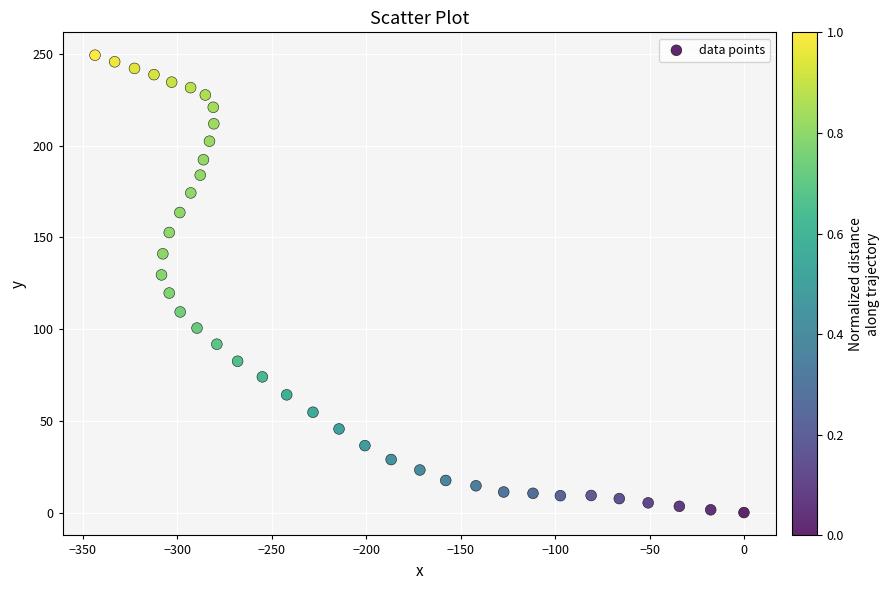

What is the range of Y values (max minus min)?

249.4